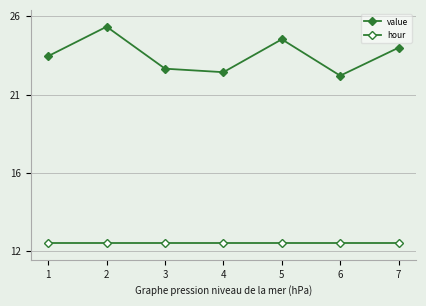

Does the chart have visible grid lines?

Yes